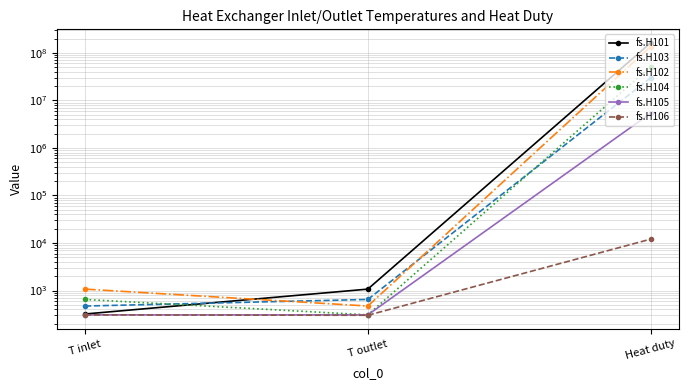

Is it true that fs.H102 equals 1073.0 at T inlet?

True